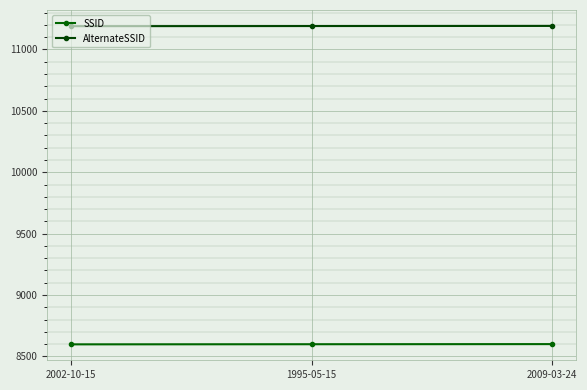

At which label does AlternateSSID first exceed 11191?

2009-03-24